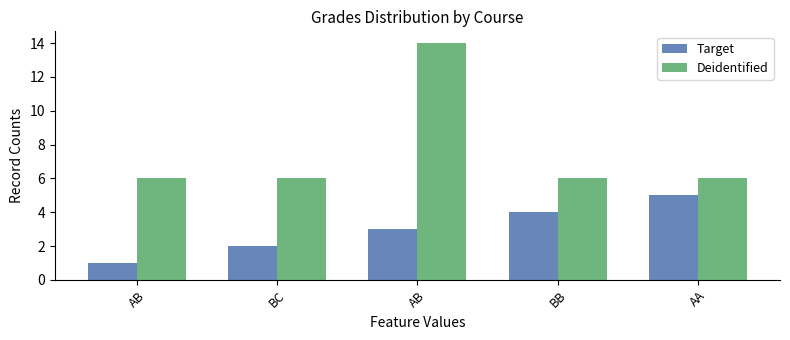

What is the spread (max minus min) of values at AB?

5